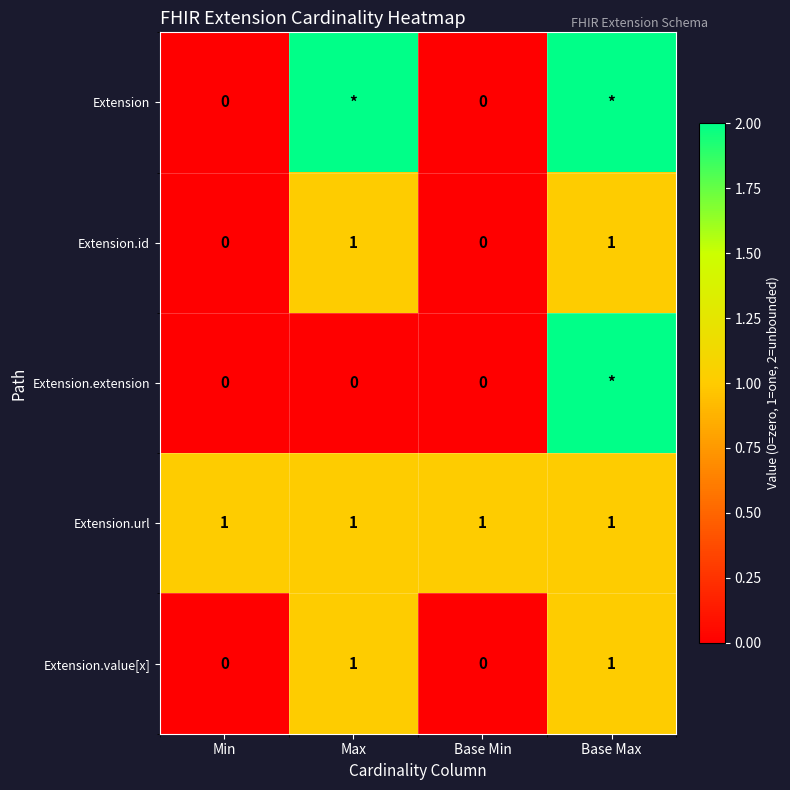

What is the sum of all Extension.url values?

4